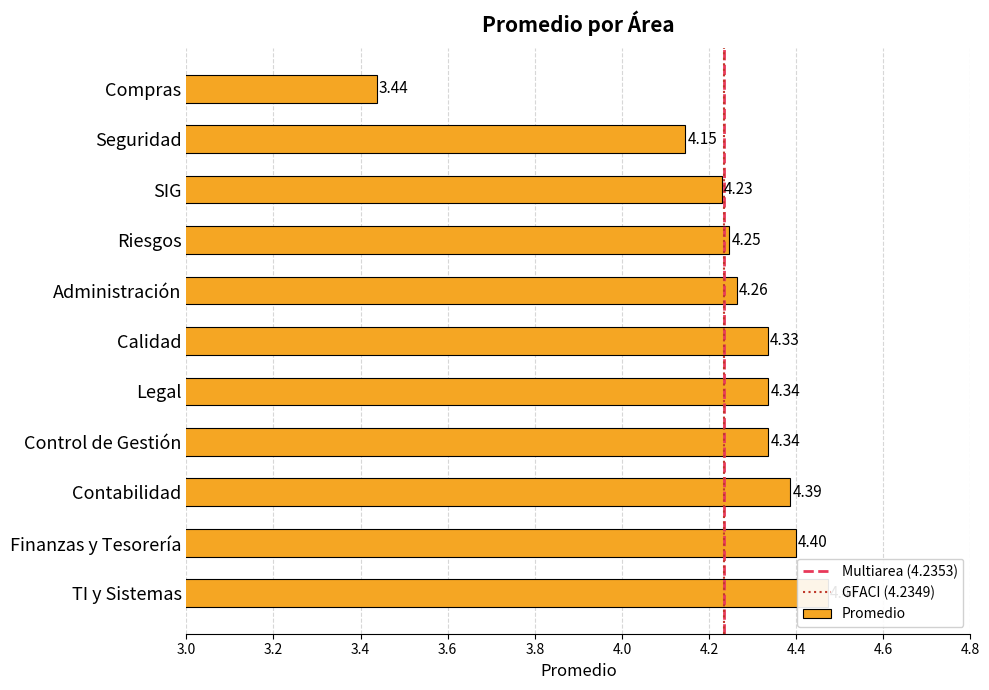

Where is the data nearest to the value 3?

Compras